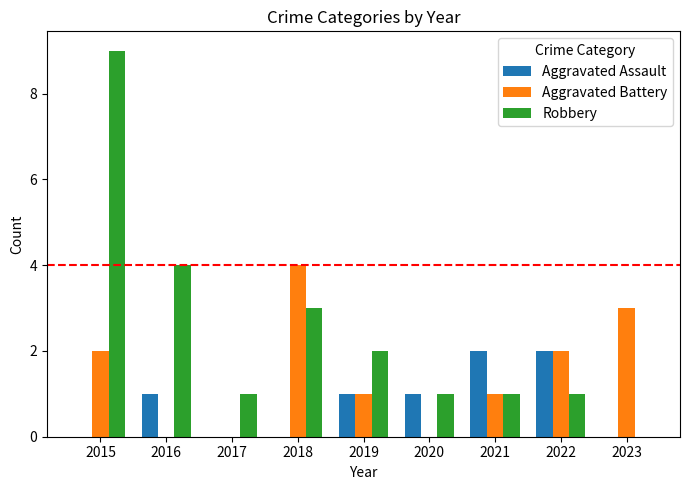

The Aggravated Assault series shows 0 at 2018. True or false?

True